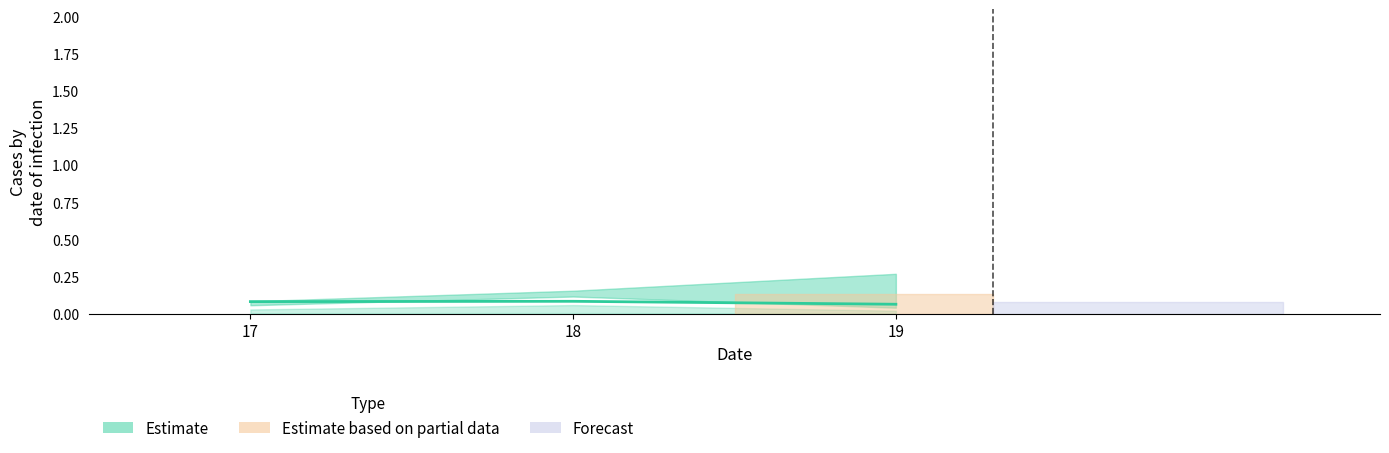

Rank the categories by value from lowest to highest.

19, 17, 18